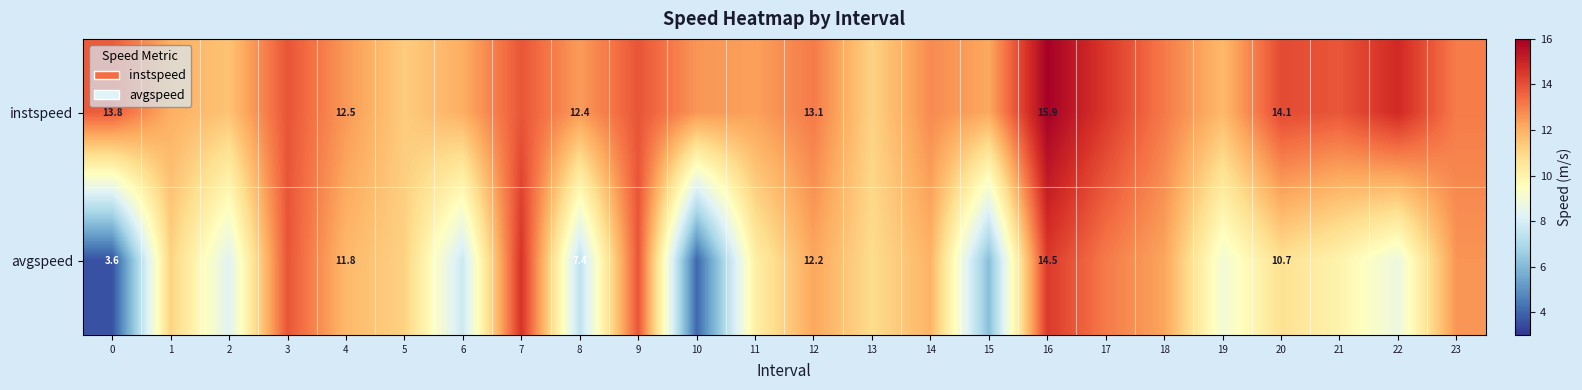

Which series has the largest range (max minus min)?

avgspeed